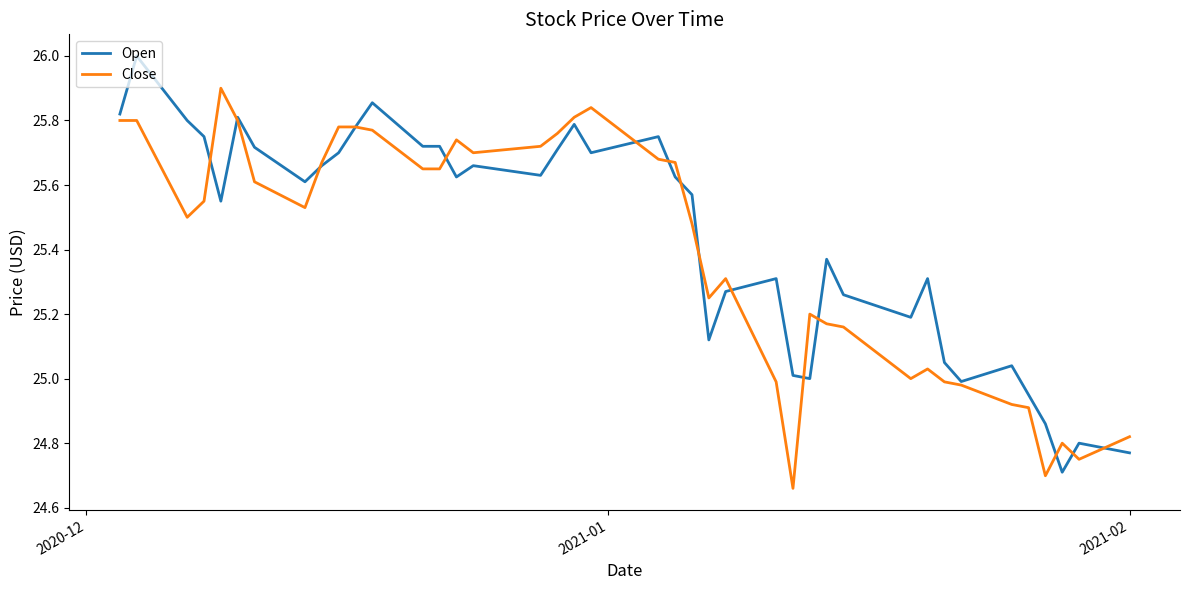

Does the chart have visible grid lines?

No